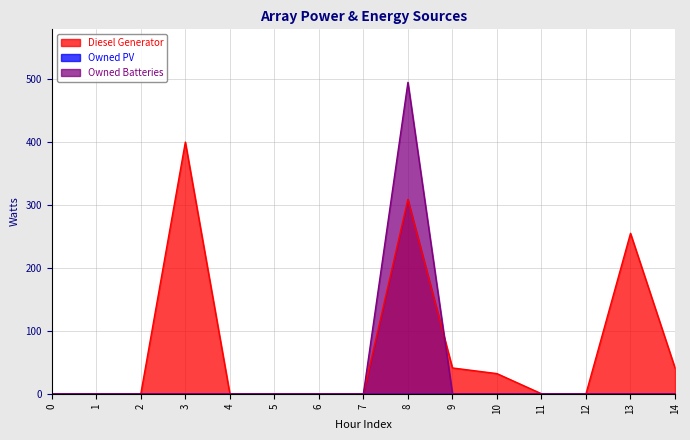

Where do Diesel Generator and Owned Batteries first cross each other?

8 and 9